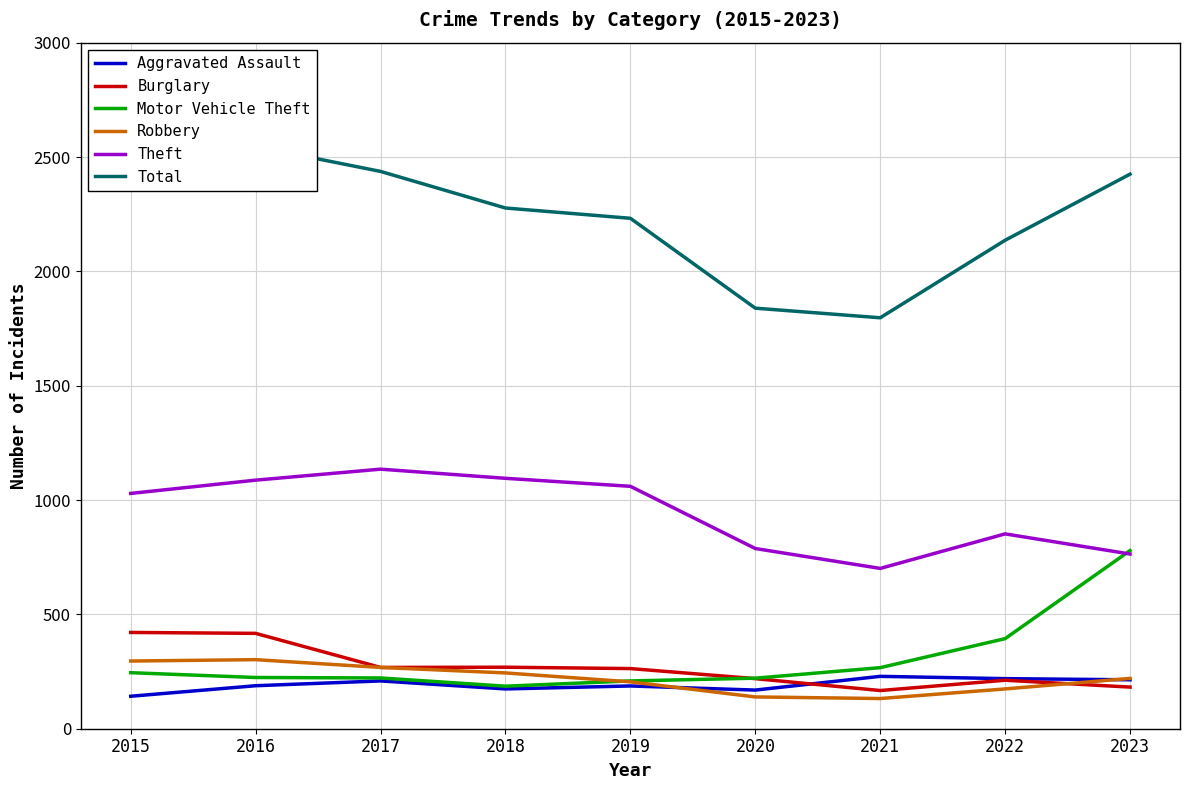

True or false: Motor Vehicle Theft and Robbery cross at least once.

True